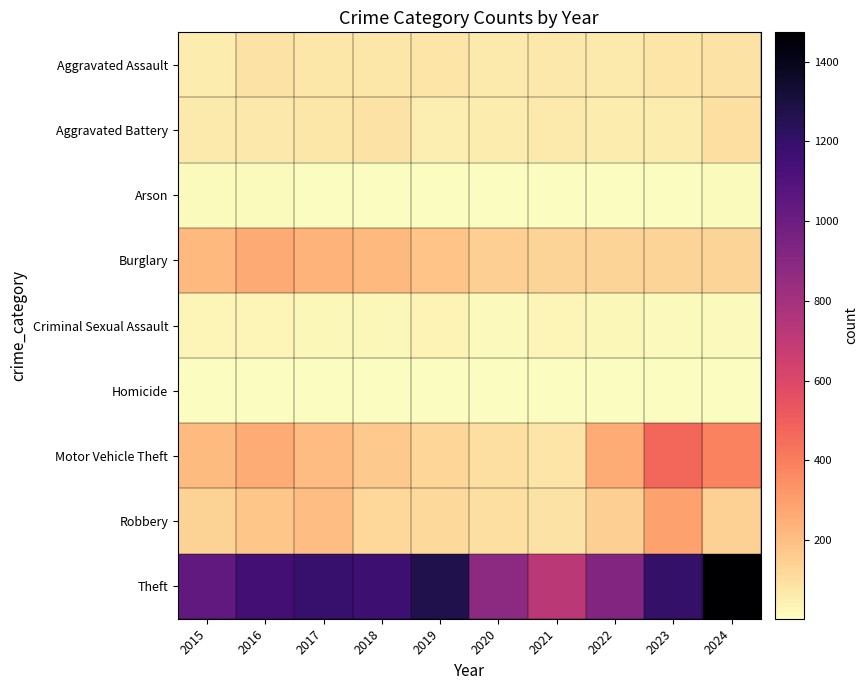

How many data points does each series have?

10